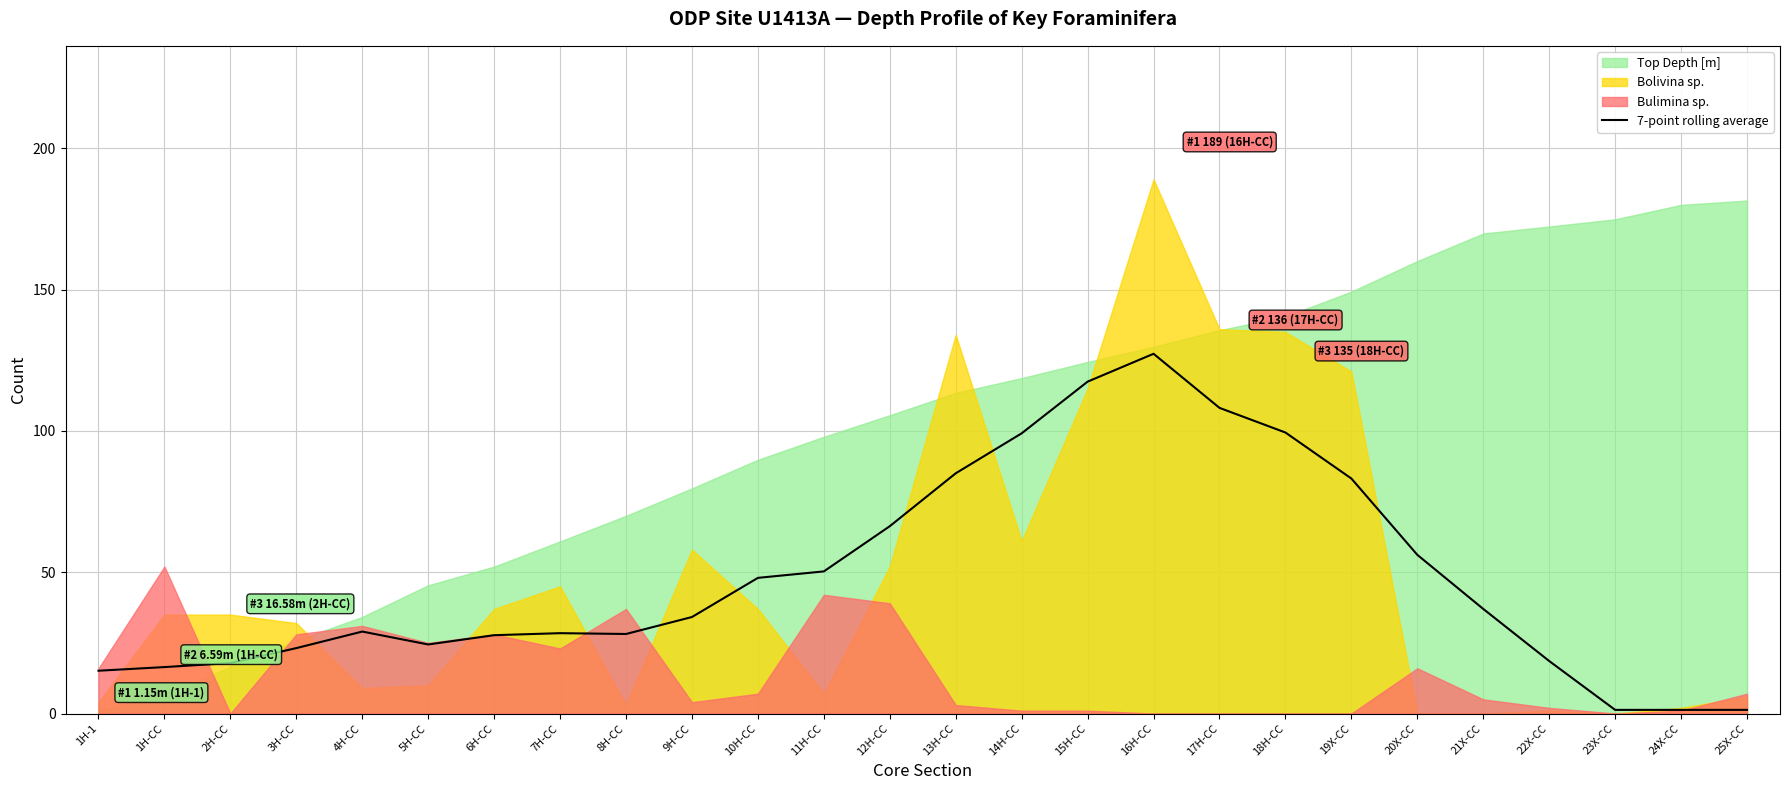

At which label is the value closest to 64?

12H-CC